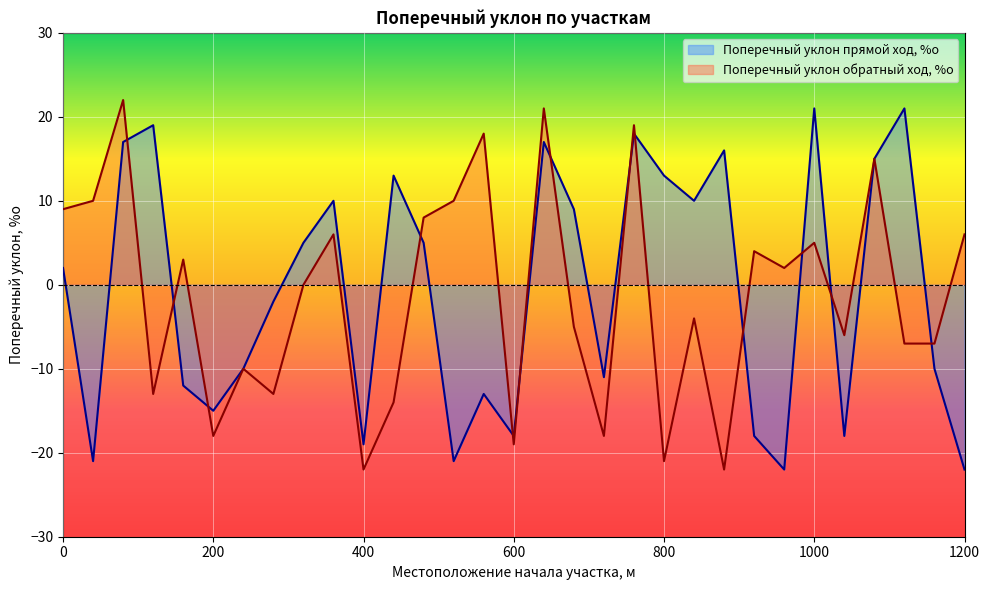

How many values in the Поперечный уклон обратный ход, %о series are below 0?

15